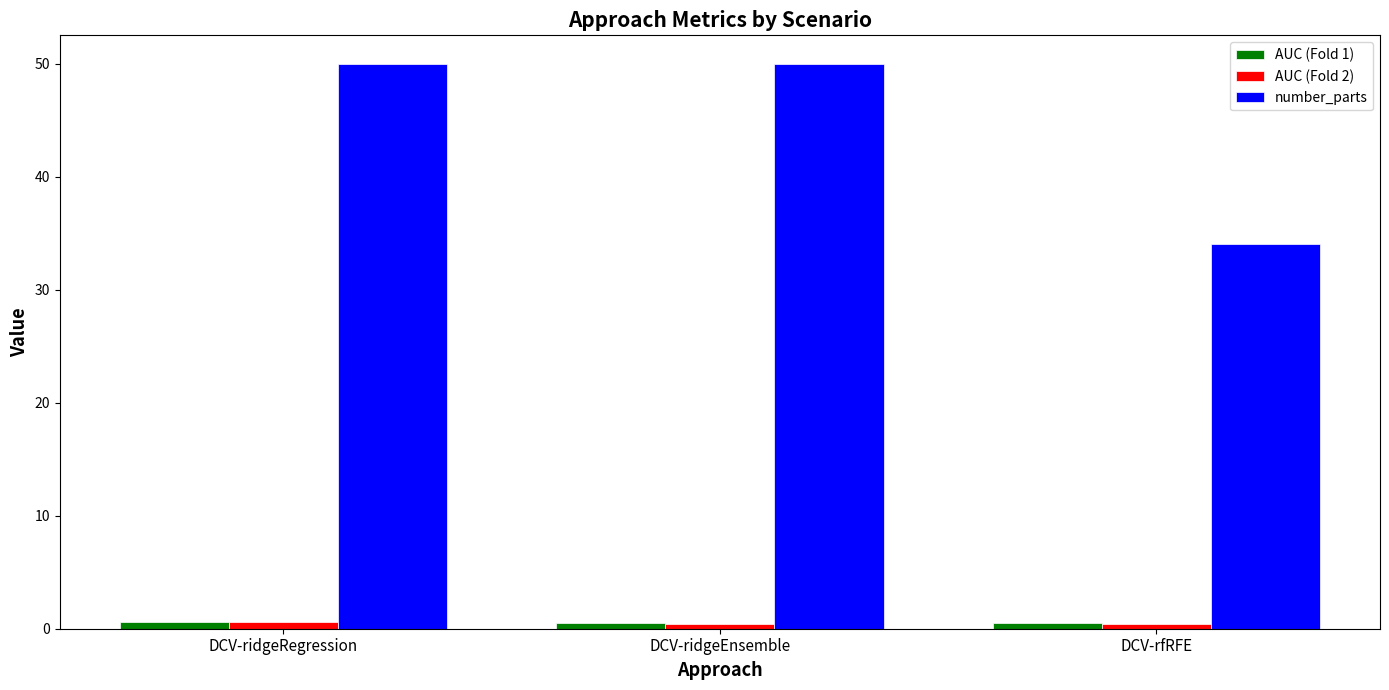

Is the value of number_parts at DCV-ridgeRegression greater than the value of AUC (Fold 1) at DCV-rfRFE?

Yes